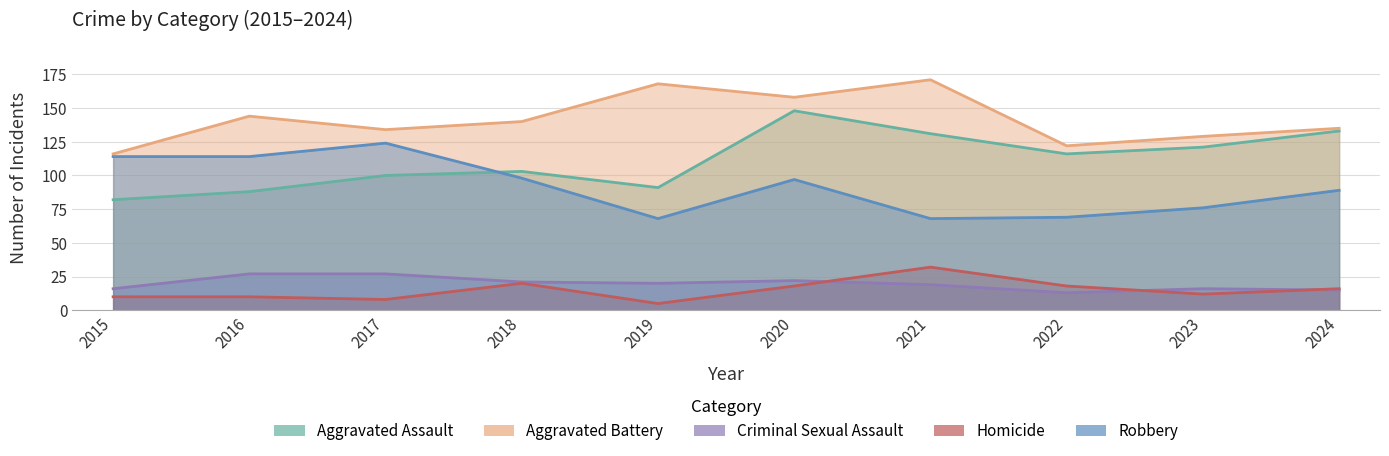

In Robbery, how many points are higher than both neighbors (excluding endpoints)?

2